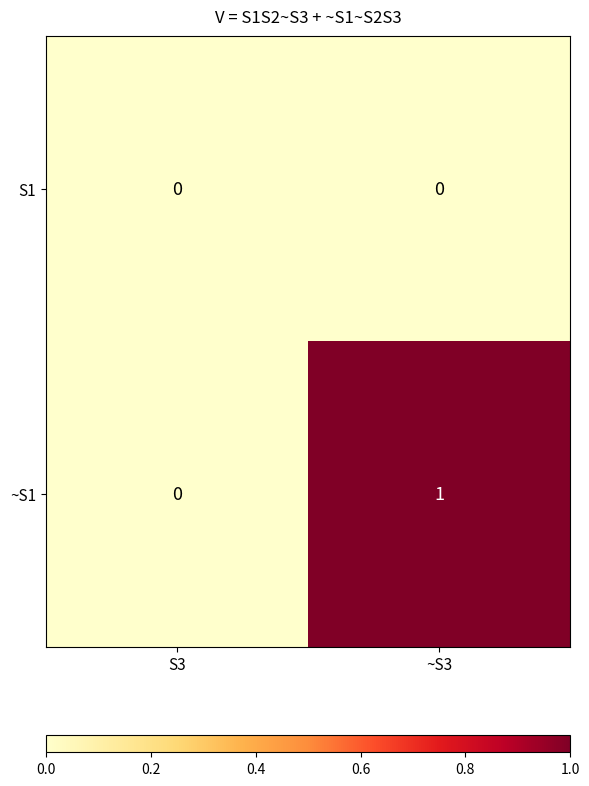

True or false: ~S1 has a value of 1 at ~S3.

True